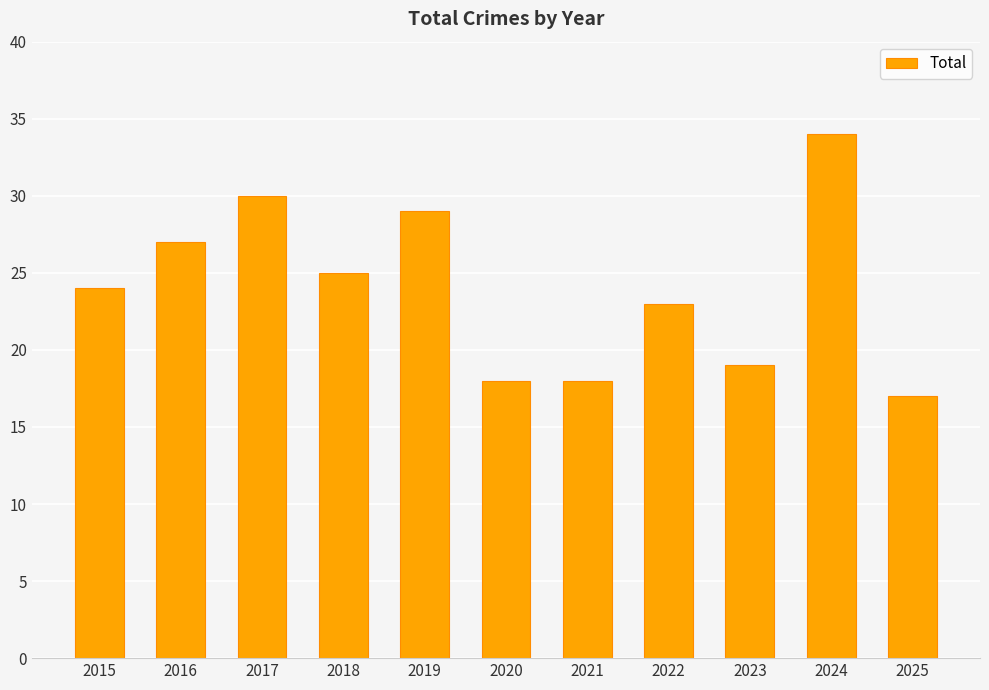

Are the bars grouped side by side (vs. stacked)?

No